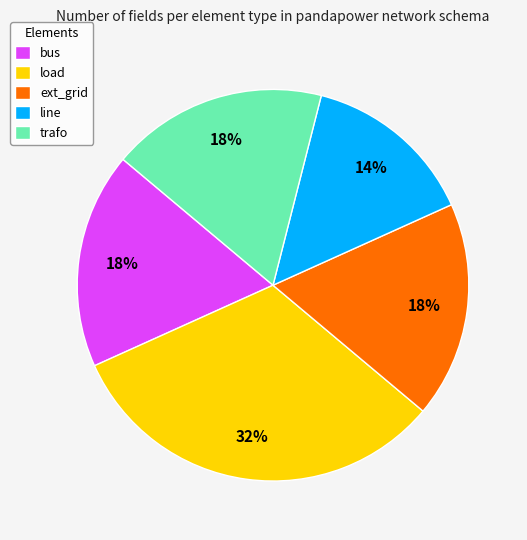

To the nearest percent, what portion does line represent?

14%